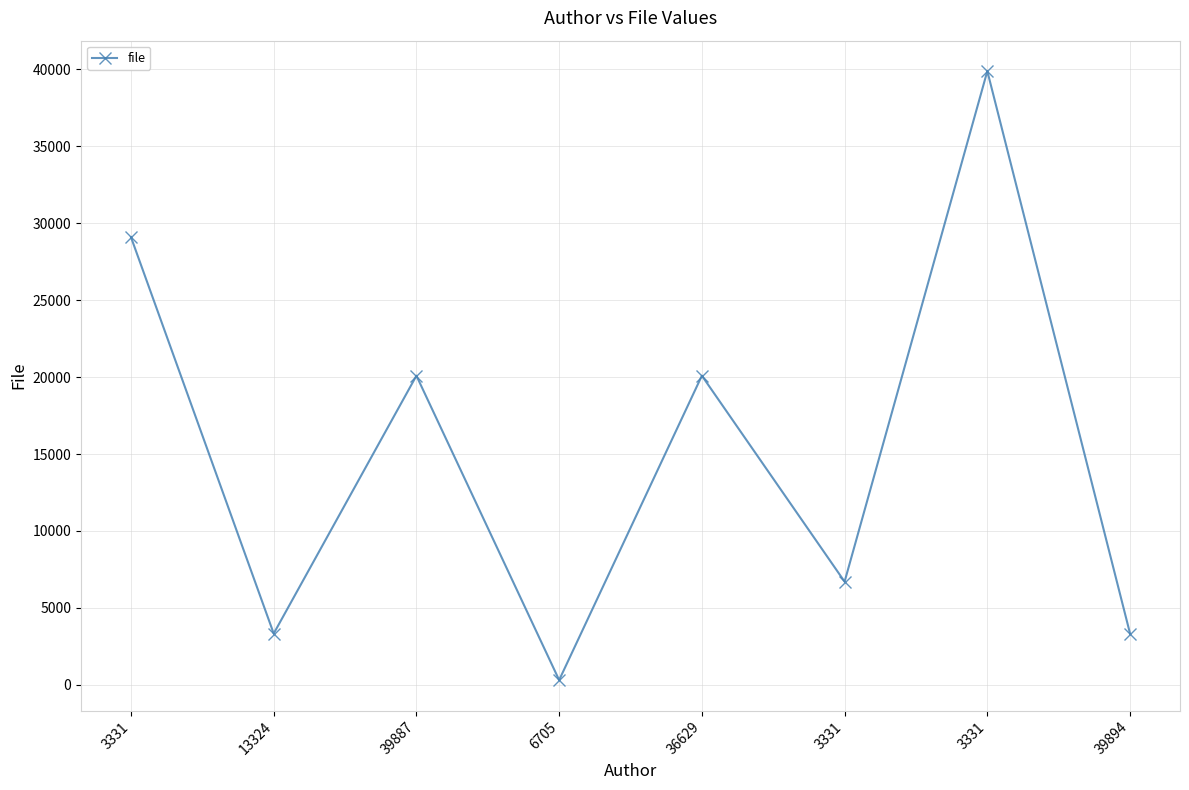

Reading left to right, extract all data points from this chart.

3331=29101	13324=3331	39887=20094	6705=308	36629=20094	3331=6705	3331=39894	39894=3331